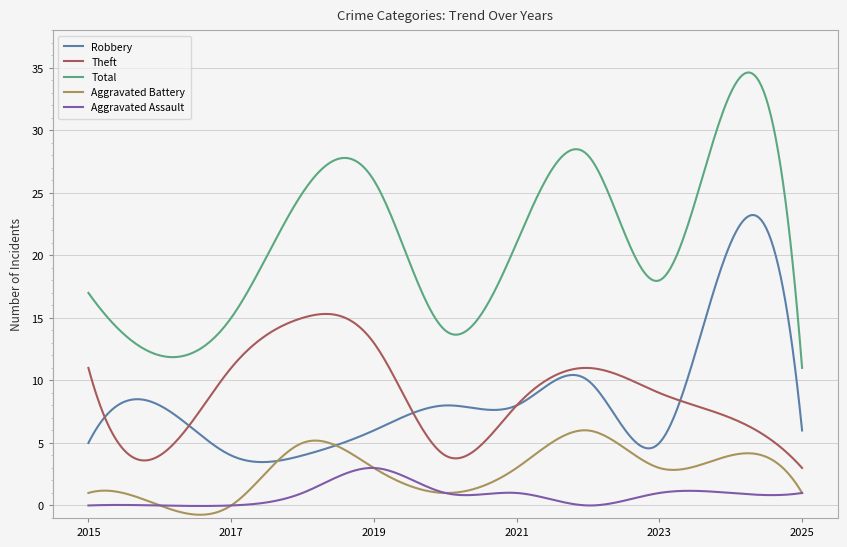

True or false: Robbery and Aggravated Assault cross at least once.

False